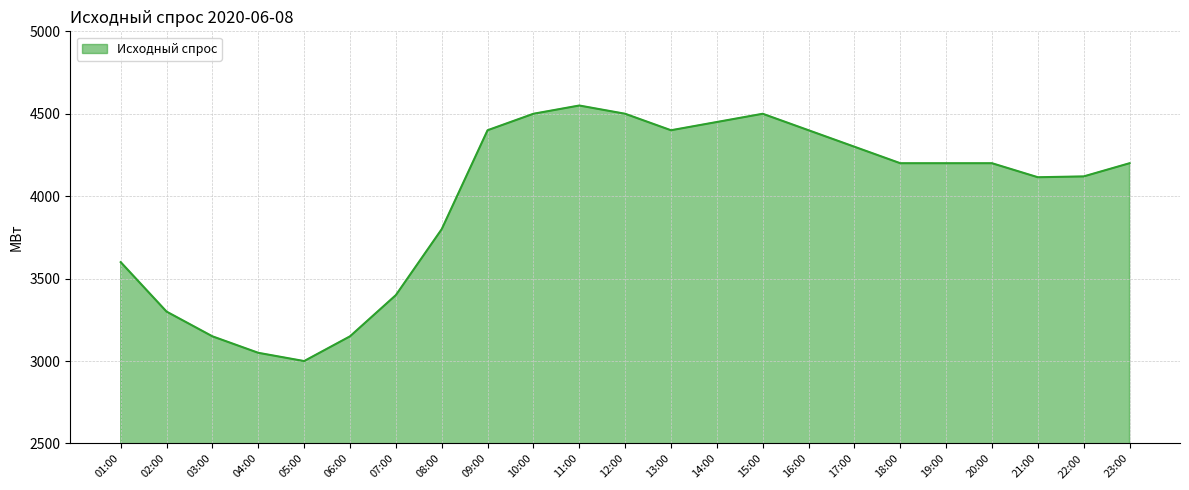

How many lines are shown in the chart?

1